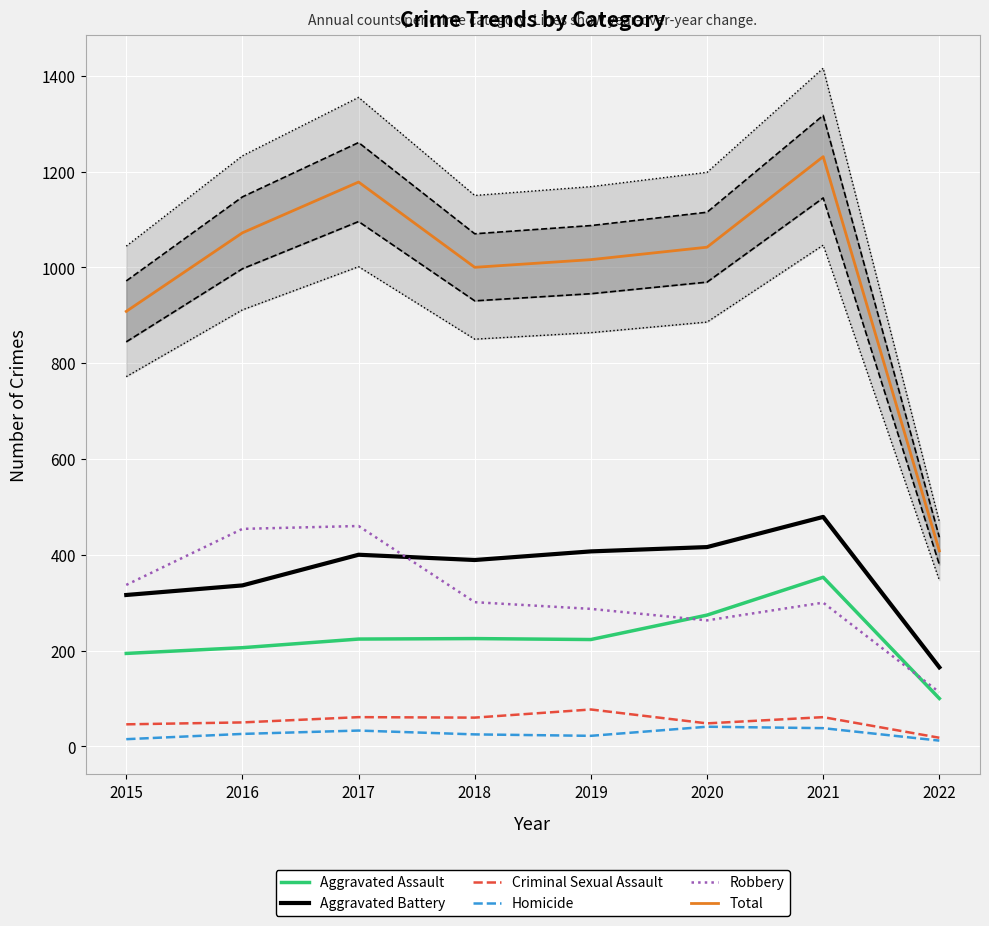

The value of Criminal Sexual Assault at 2018 is 96. True or false?

False